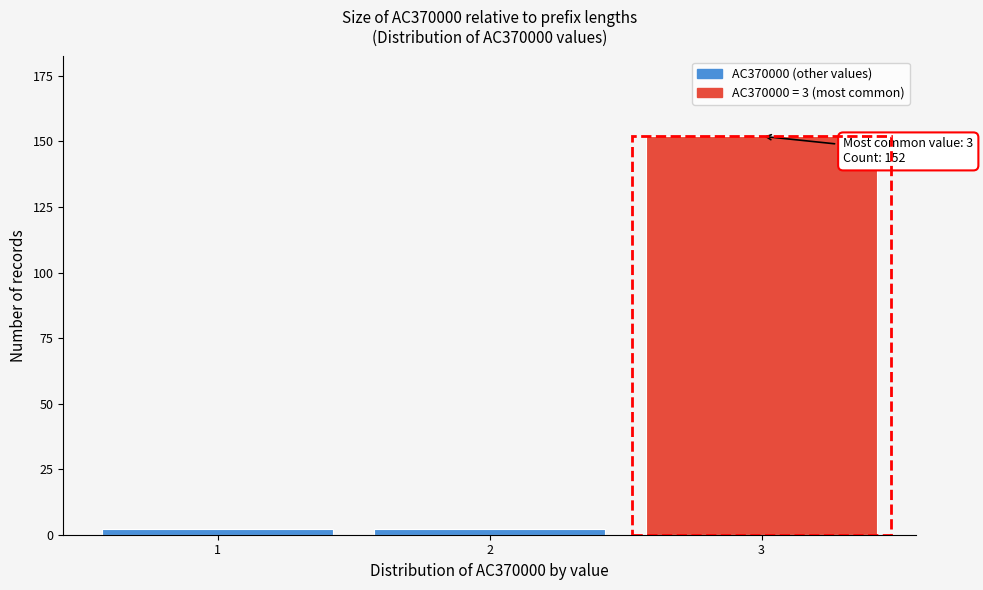

Reading right to left, what are all the values shown in this chart?

3=152	2=2	1=2